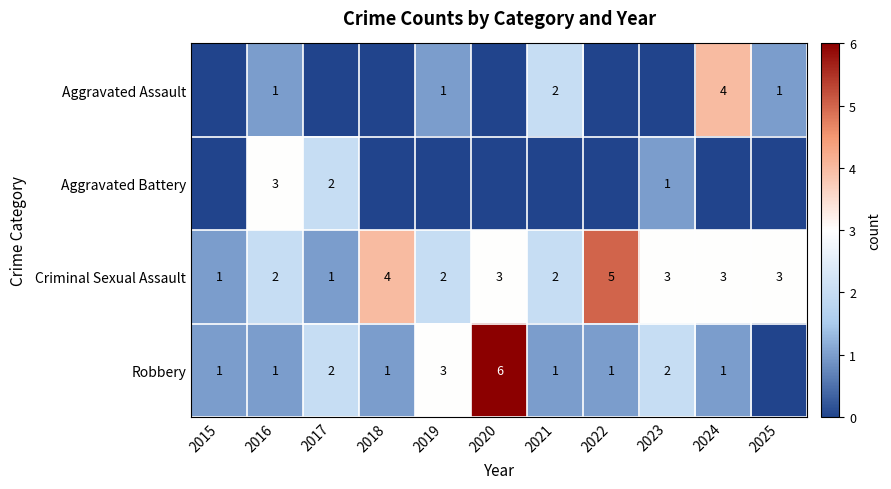

What is the sum of the Criminal Sexual Assault values at 2016 and 2017?

3